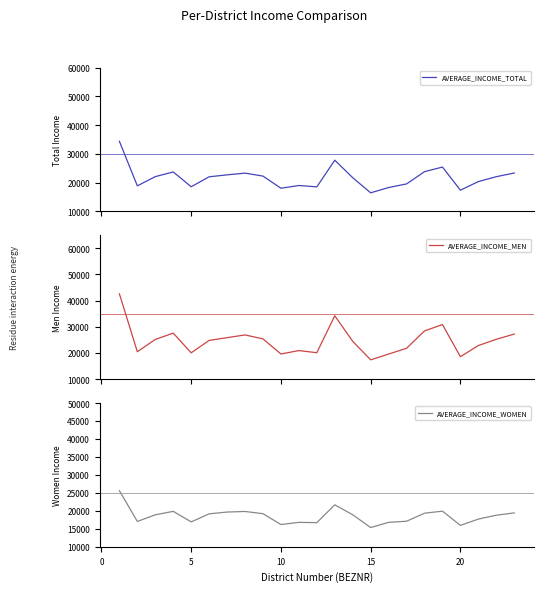

How many series are shown in this chart?

3